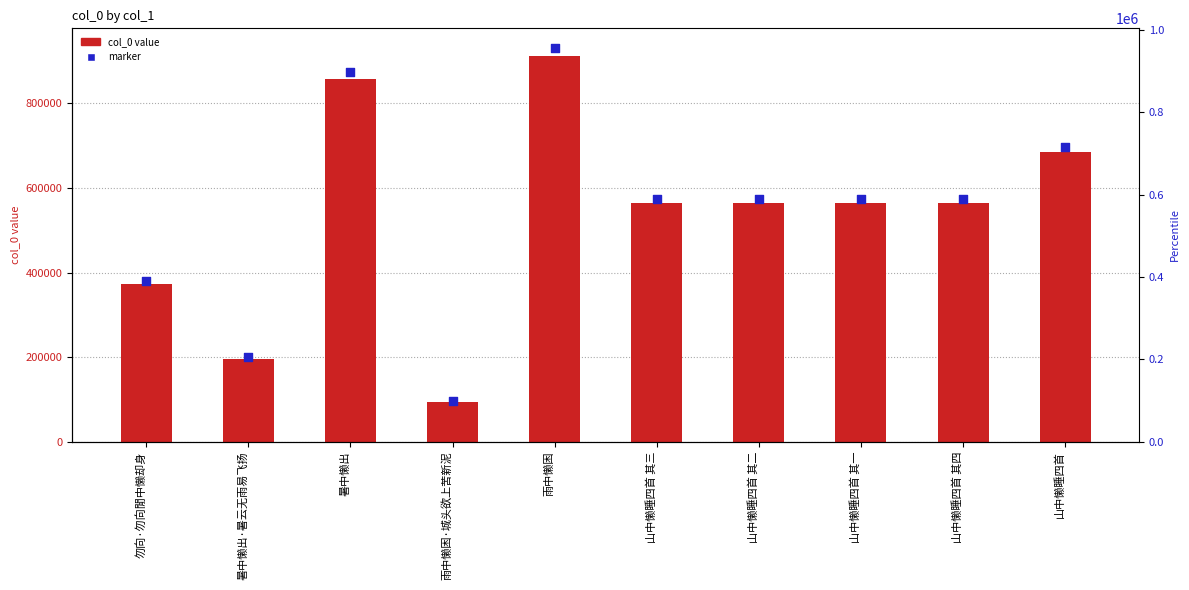

What is the total value across all series at 山中懒睡四首 其一?

1138621.5